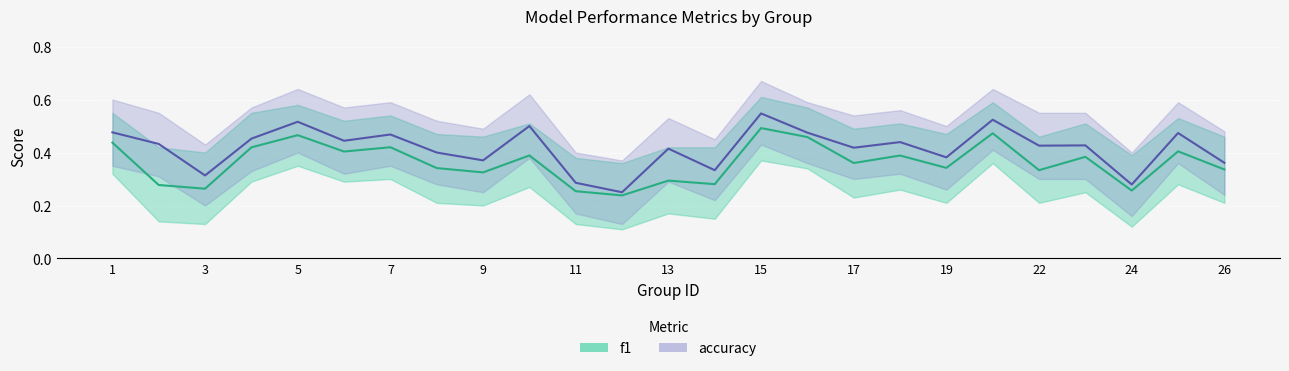

What is the value of the f1 point at the 3rd from the left?

0.3